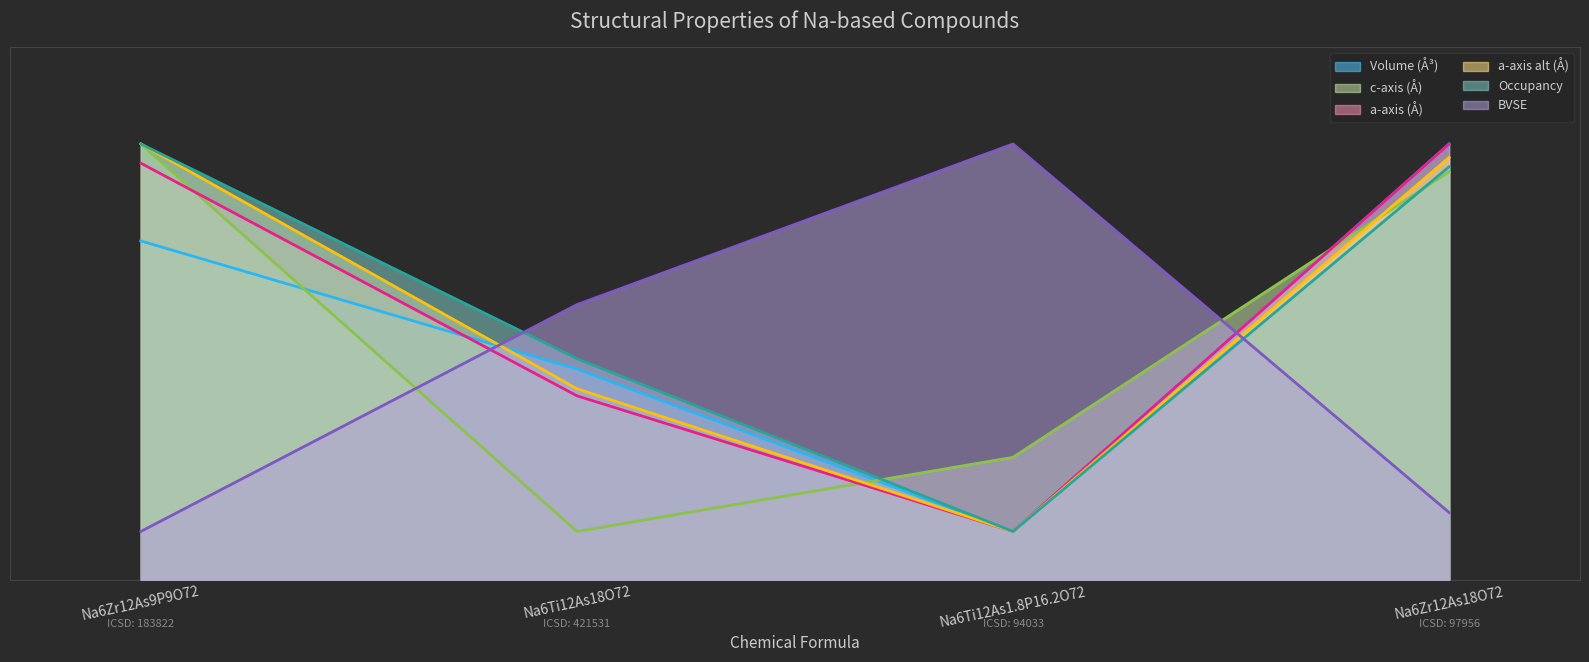

Which series changed the most between Na6Zr12As9P9O72 and Na6Zr12As18O72?

Volume (Å³)